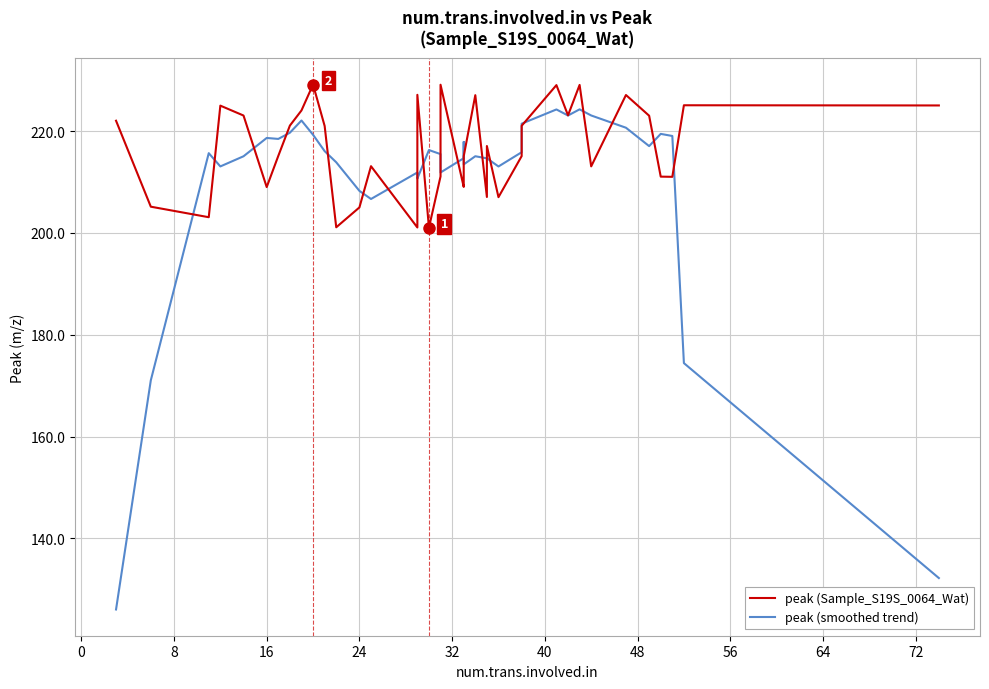

Which series has the largest total across all categories?

peak (Sample_S19S_0064_Wat)